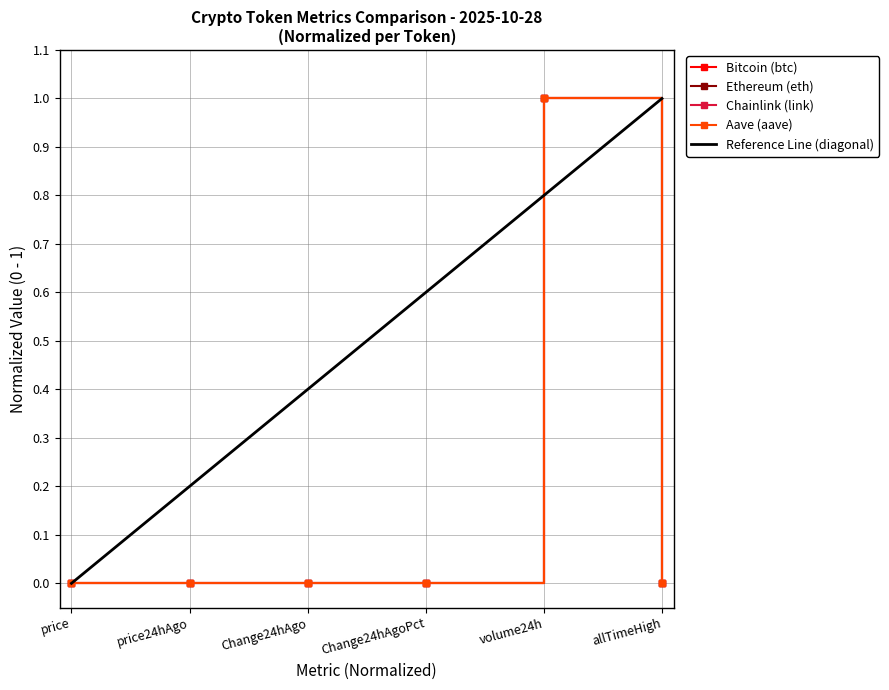

Where is Aave (aave) nearest to the value 0?

Change24hAgo